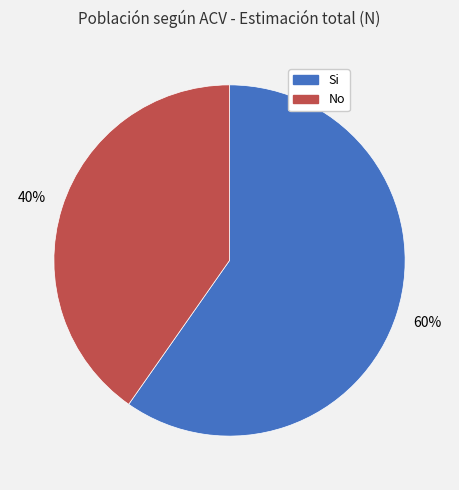

Is there any slice that represents more than half of the pie?

Yes